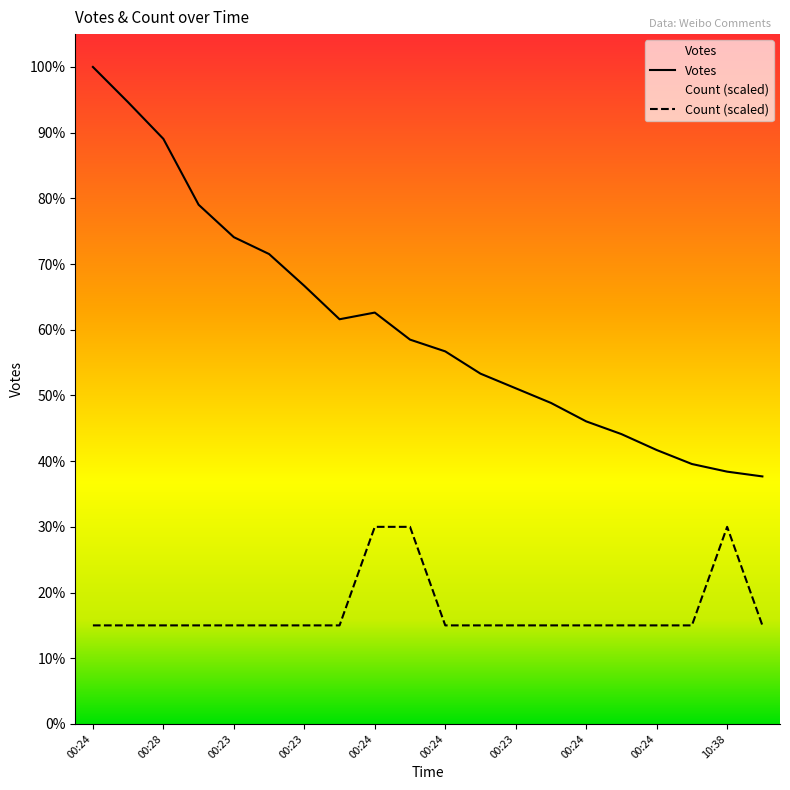

True or false: Votes and Count cross at least once.

False